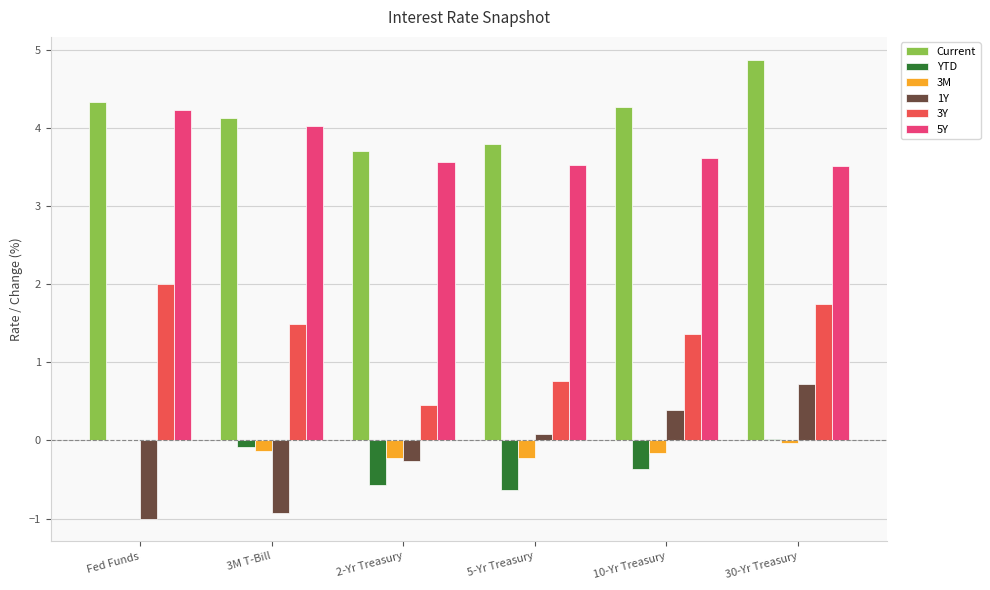

The value of 3Y at 30-Yr Treasury is 2.9. True or false?

False